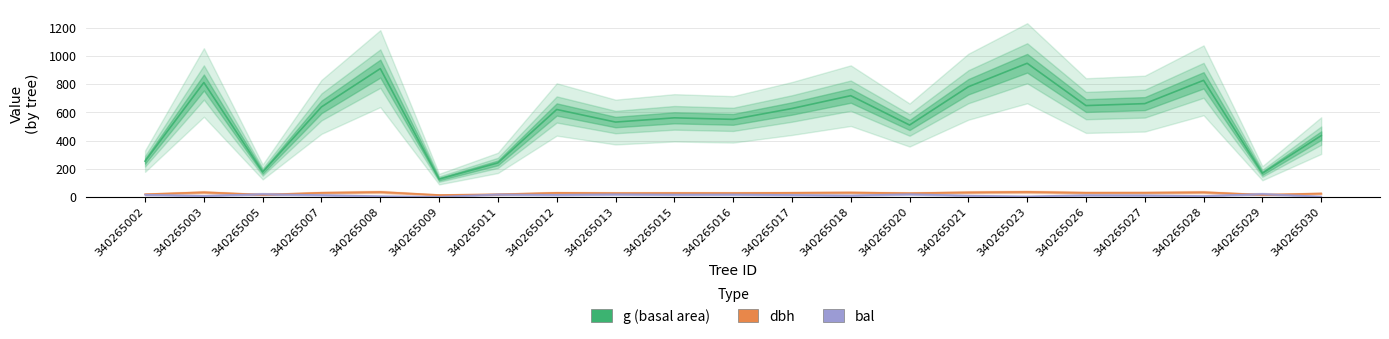

What are all the series names shown in the legend?

dbh, g, bal